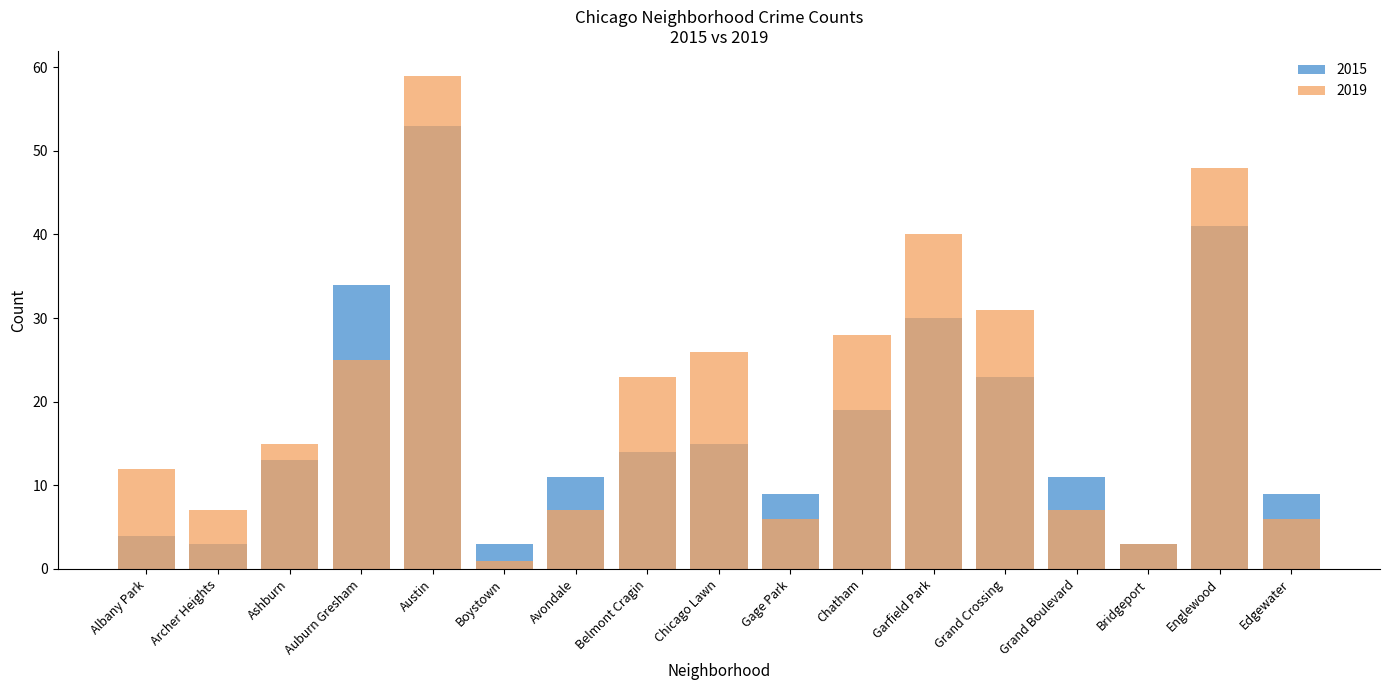

Rank the series at Albany Park from highest to lowest value.

2019, 2015